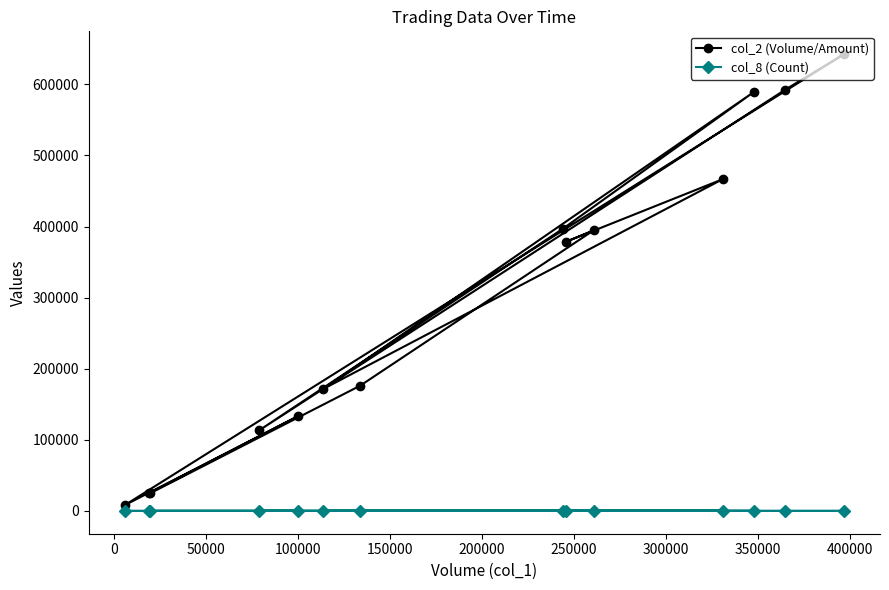

List the series in order of their overall mean, lowest first.

col_8 (Count), col_2 (Volume/Amount)